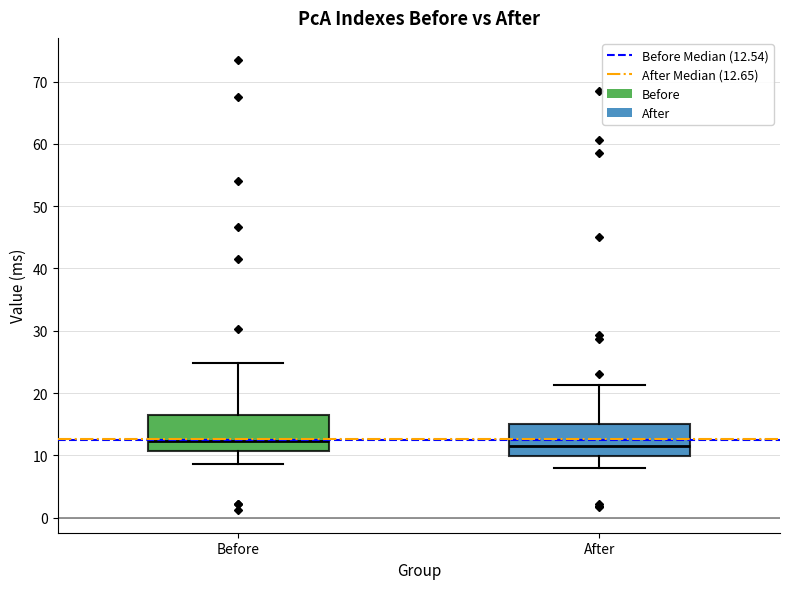

Reading left to right, transcribe this box plot: for each box, give where its median line is, the range the box spans, and where its two whiskers end, as read against the y-axis. The values are not printed on the chart, so give them approximately, as read against the axis.

Before: median 12, box 11 to 16, whiskers 9 to 25
After: median 11, box 10 to 15, whiskers 8 to 21